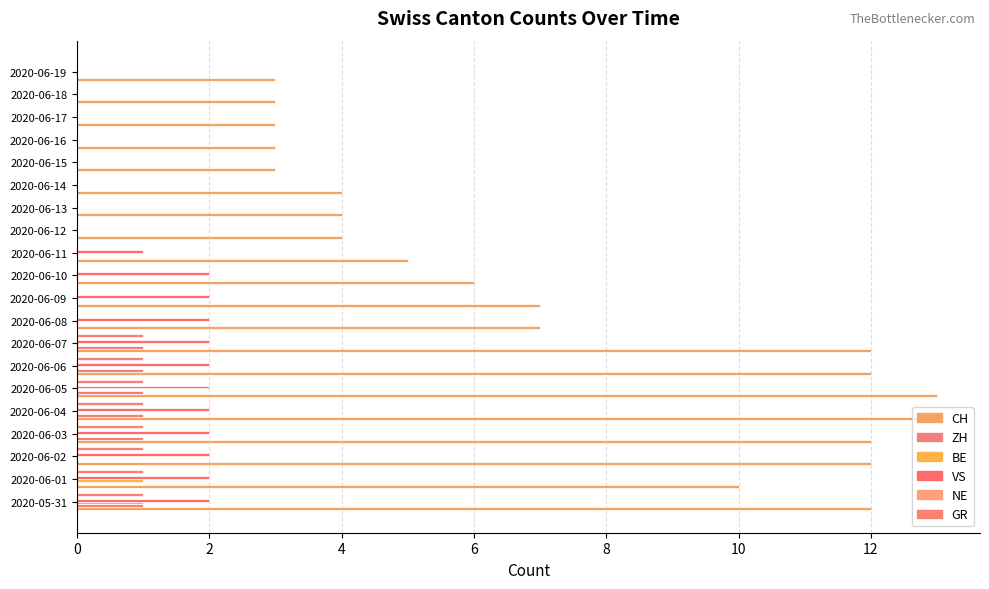

How many data points does each series have?

20